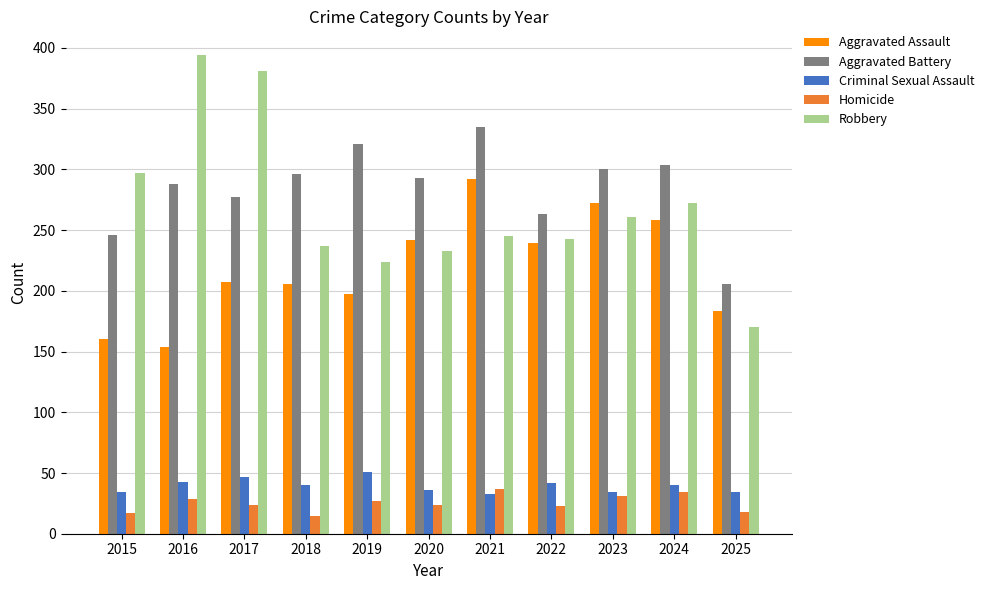

What is the highest value of the Aggravated Assault series?

292